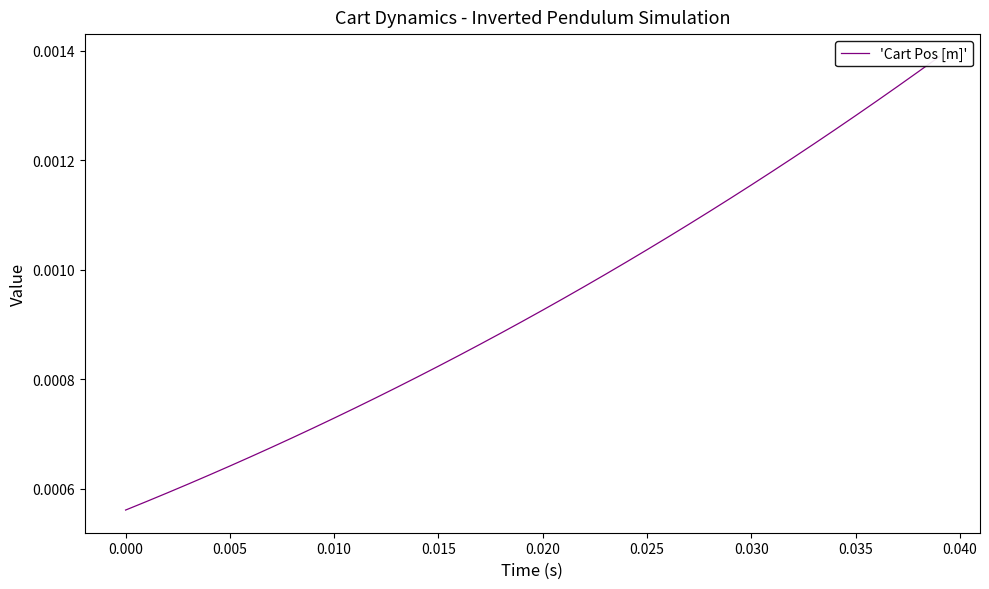

The chart shows a value of 0.0 at 0.030. True or false?

True